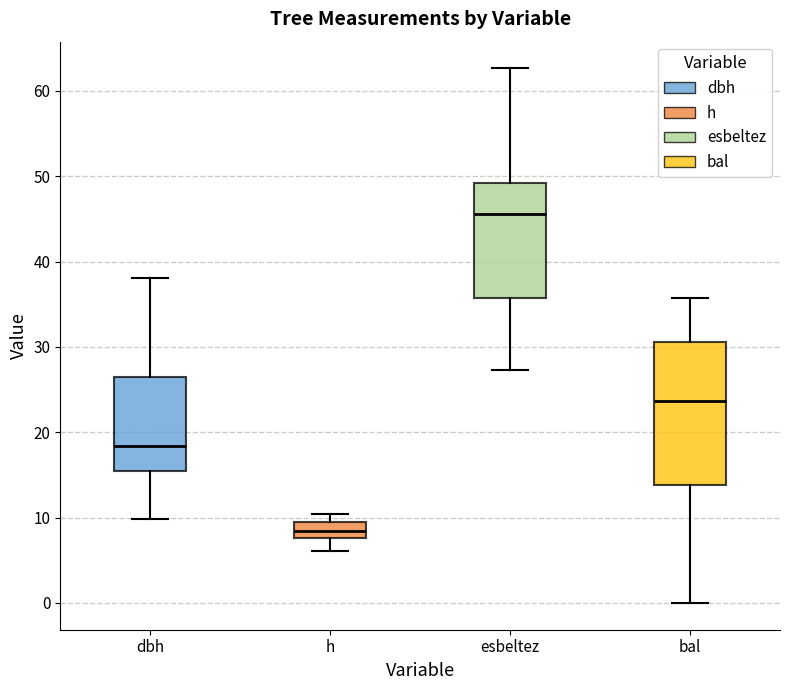

Reading left to right, transcribe this box plot: for each box, give where its median line is, the range the box spans, and where its two whiskers end, as read against the y-axis. The values are not printed on the chart, so give them approximately, as read against the axis.

dbh: median 18, box 15 to 26, whiskers 10 to 38
h: median 8 (inside the box), box 8 to 9, whiskers 6 to 10
esbeltez: median 46, box 36 to 49, whiskers 27 to 63
bal: median 24, box 14 to 31, whiskers 0 to 36